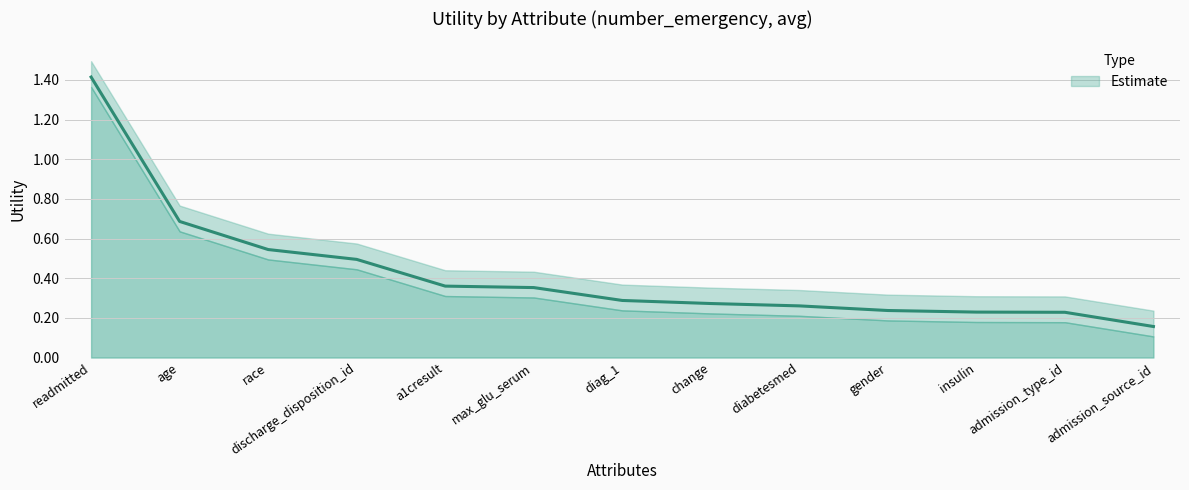

Reading right to left, transcribe all the data shown in this chart.

admission_source_id=0.2	admission_type_id=0.2	insulin=0.2	gender=0.2	diabetesmed=0.3	change=0.3	diag_1=0.3	max_glu_serum=0.4	a1cresult=0.4	discharge_disposition_id=0.5	race=0.5	age=0.7	readmitted=1.4